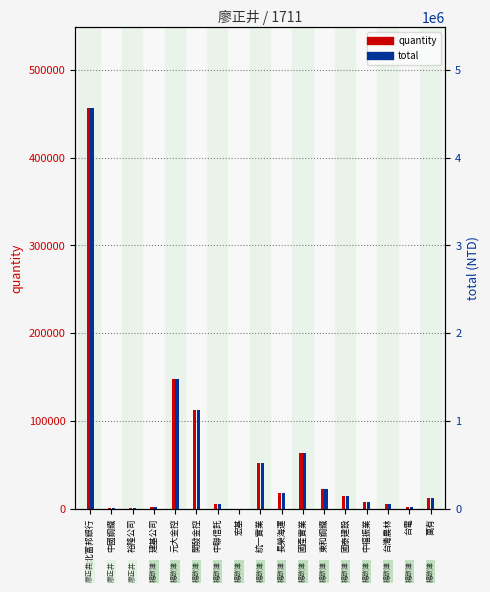

What is the total value across all series at 國泰建設?

162393